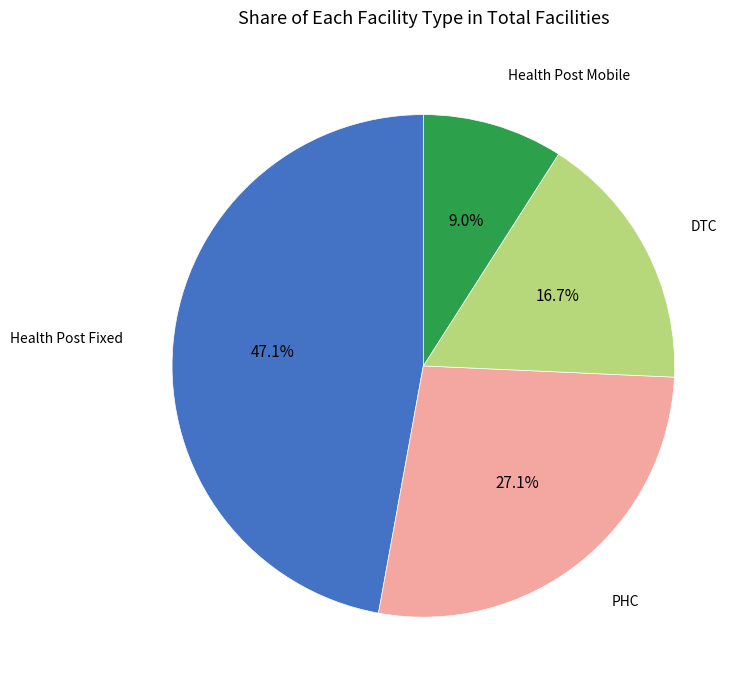

How many segments does this pie chart have?

4